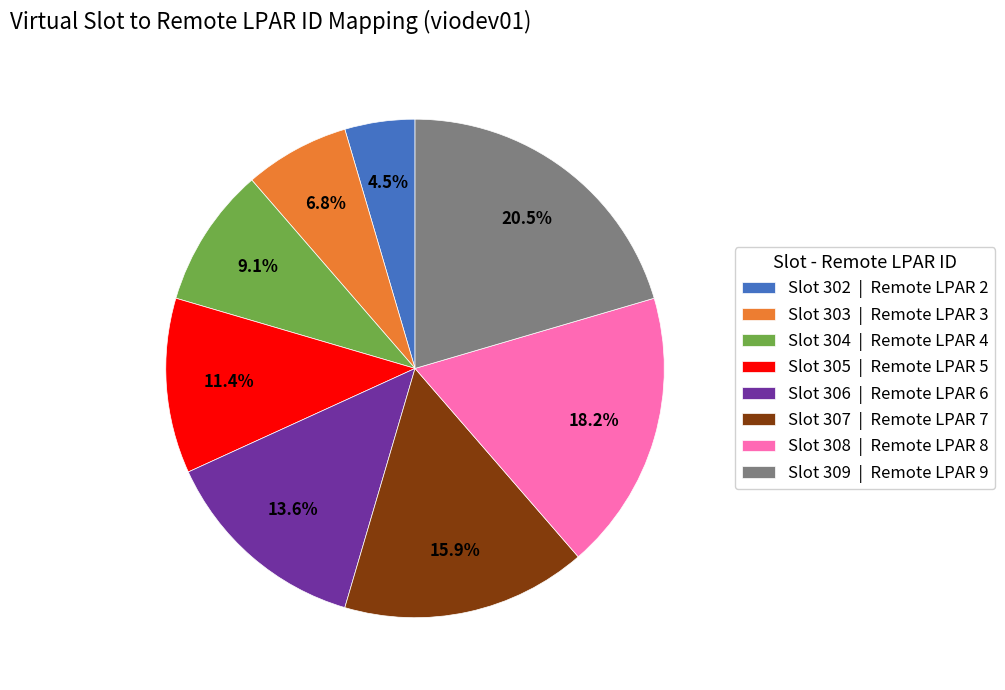

Is there any slice that represents more than half of the pie?

No